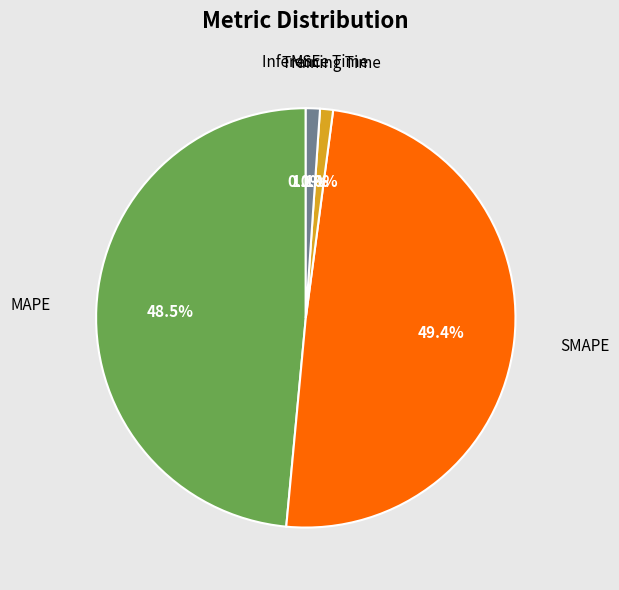

To the nearest percent, what is the average slice percentage?

20%